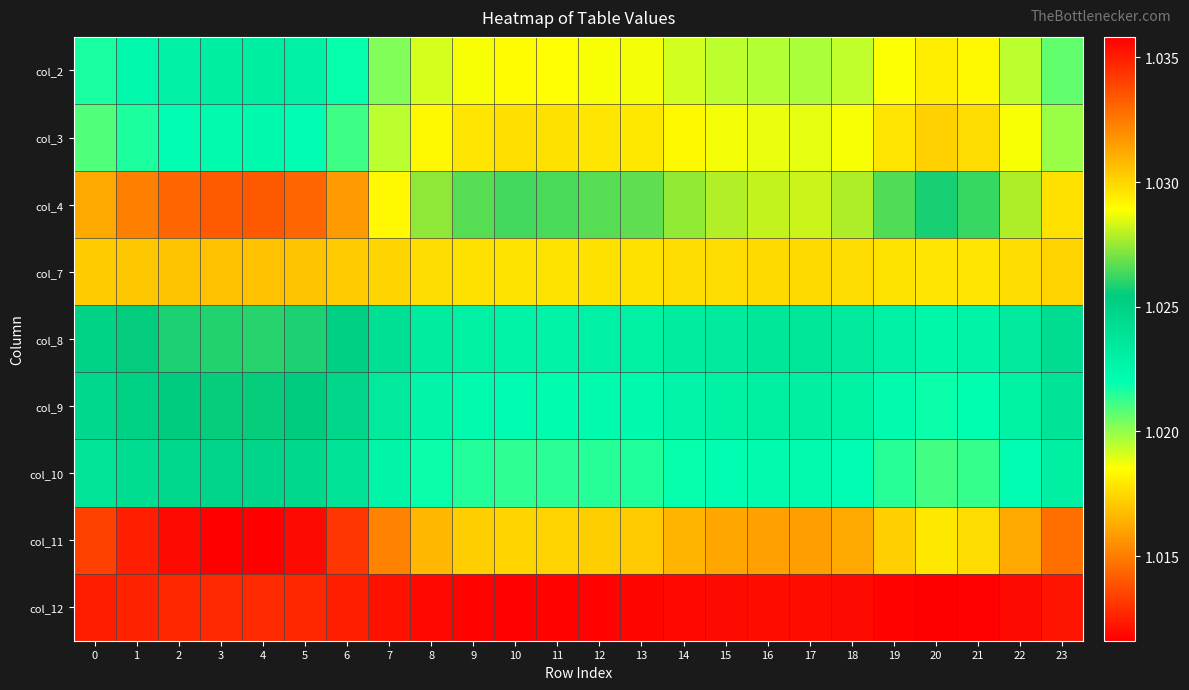

Which category has the lowest value across all series?

20